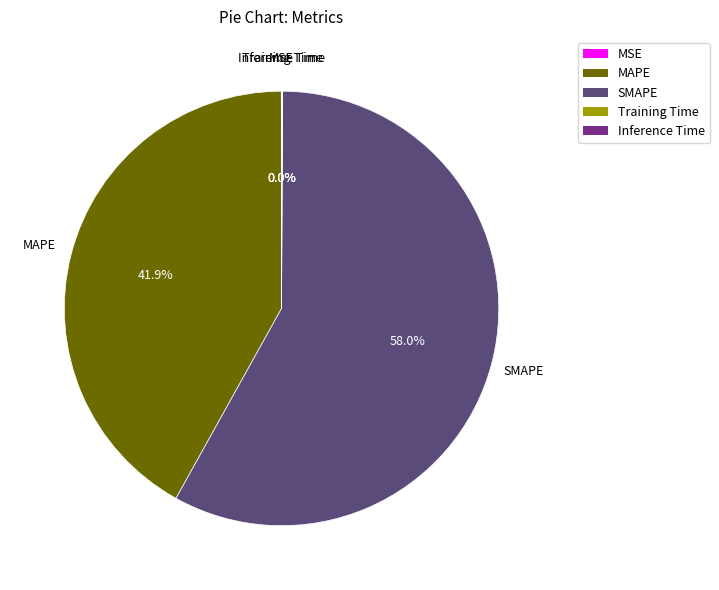

Is it true that SMAPE is 66% of the pie?

False